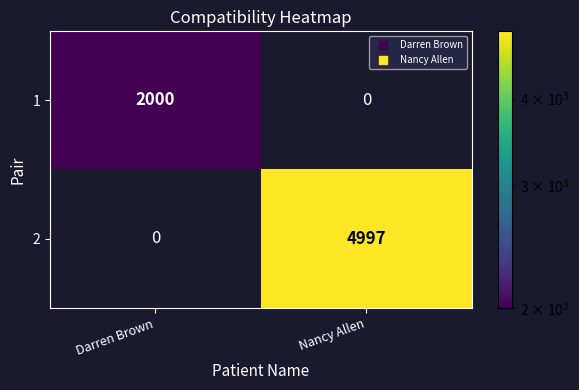

What is the difference between the highest and lowest values at Nancy Allen?

4997